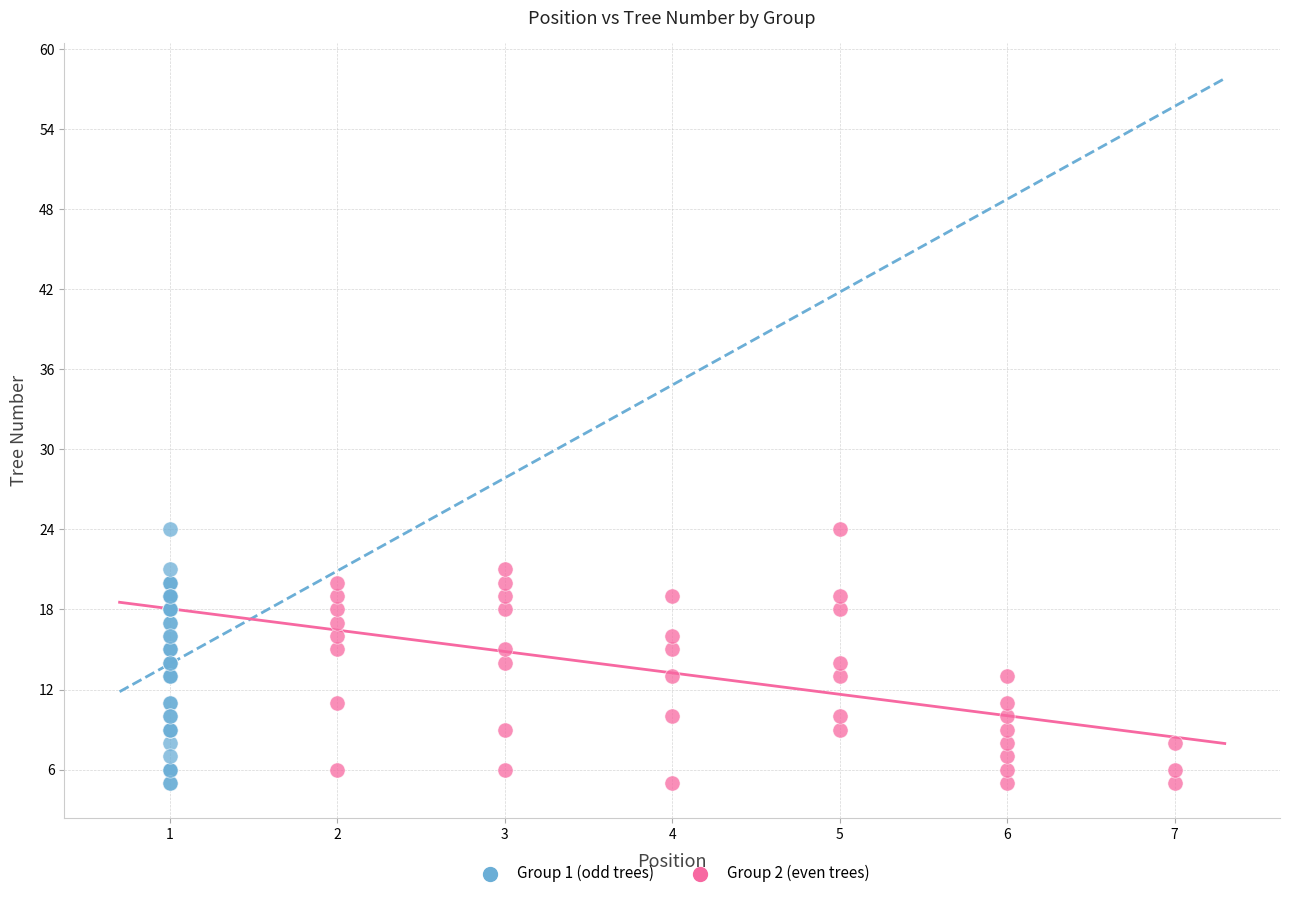

What are all the series names shown in the legend?

Group 1 (odd trees), Group 2 (even trees)